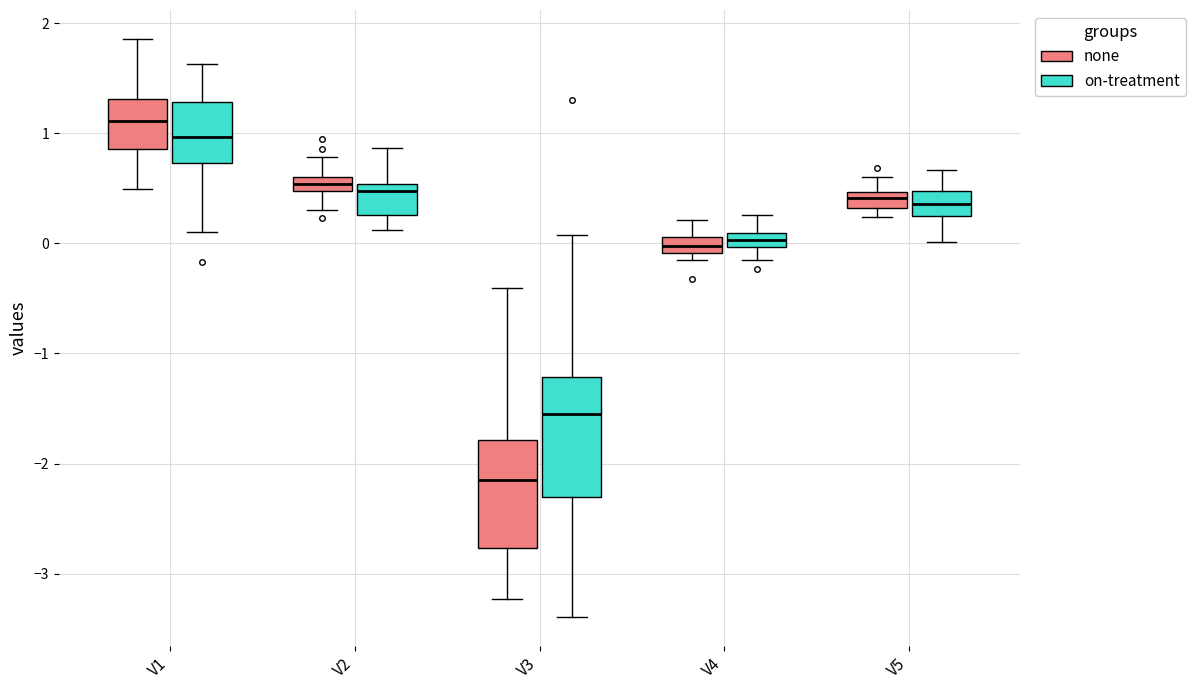

Where is the lower edge of the box for V1 (on-treatment) on the y-axis? The values are not printed on the chart, so give them approximately, as read against the axis.

0.7